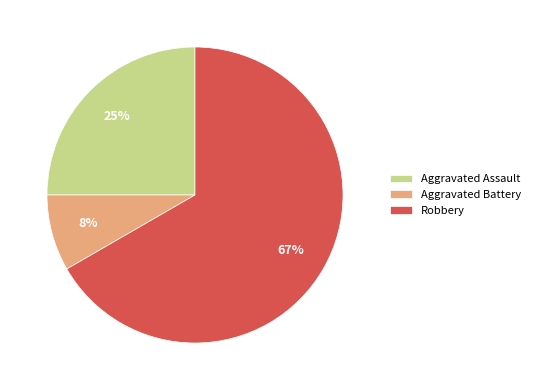

To the nearest percent, what is the average slice percentage?

33%